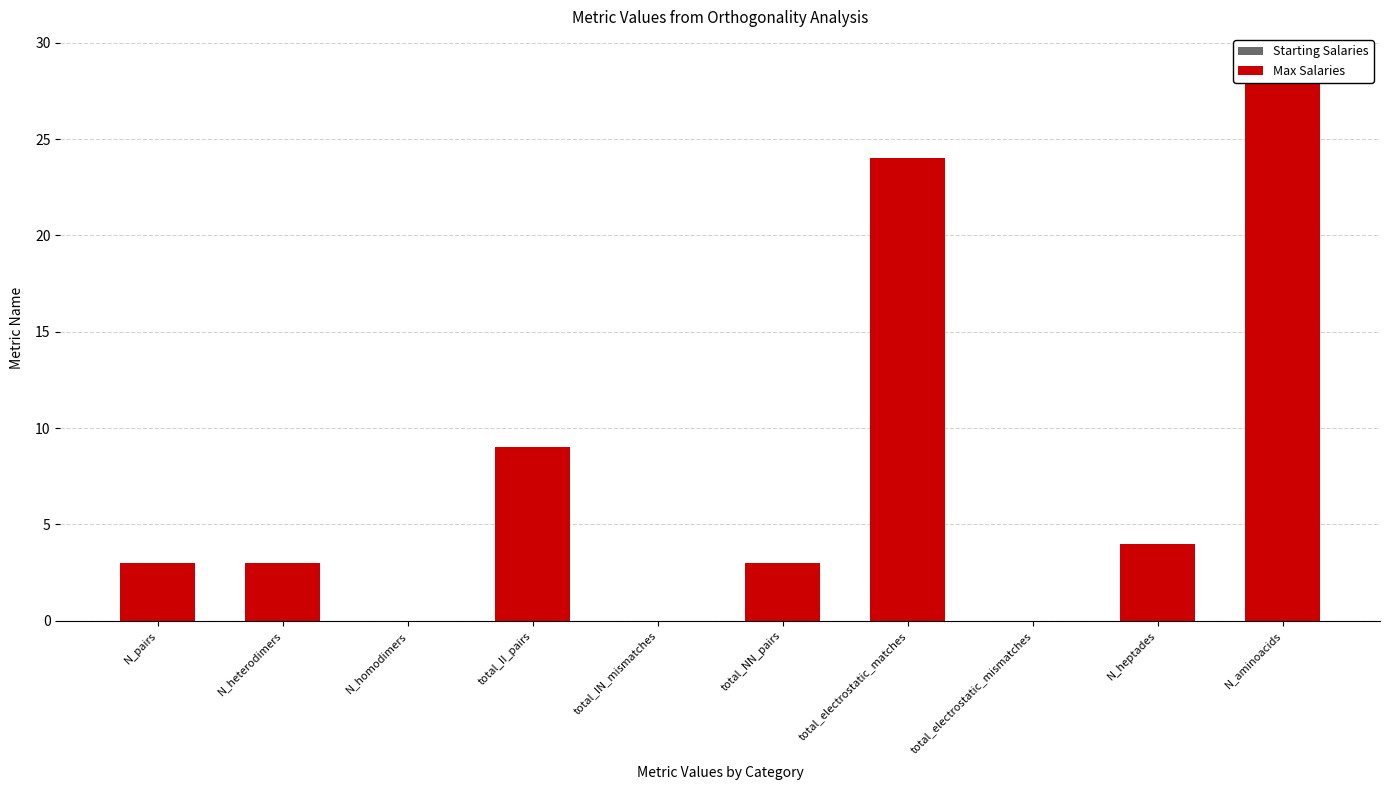

What is the label of the 6th bar from the right?

total_IN_mismatches